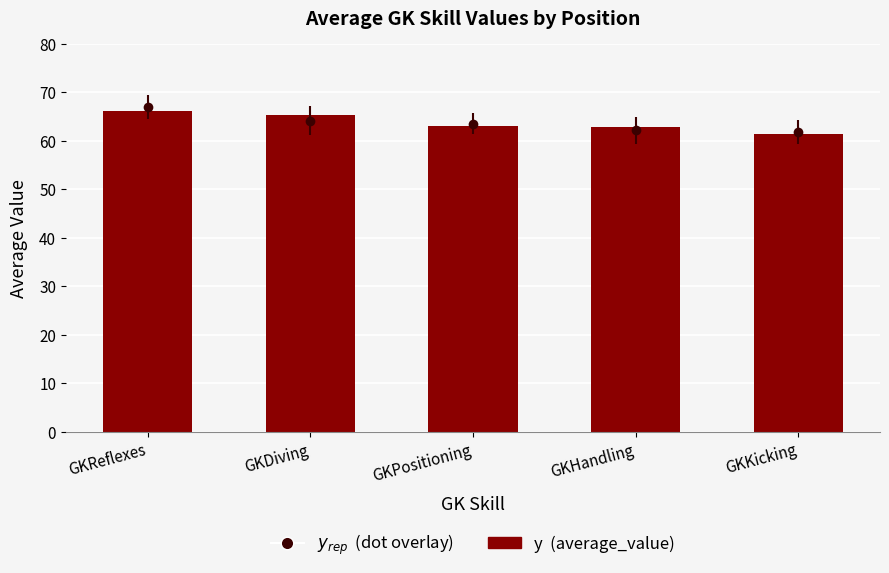

At which category does the chart reach its minimum across all series?

GKKicking